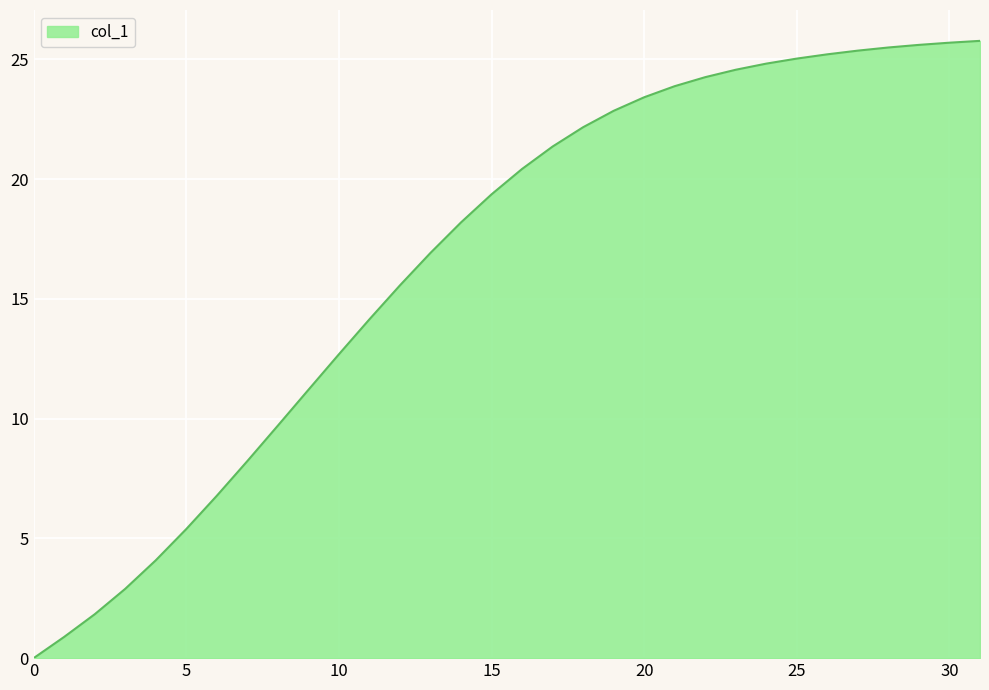

What is the maximum value shown in the chart?

25.8